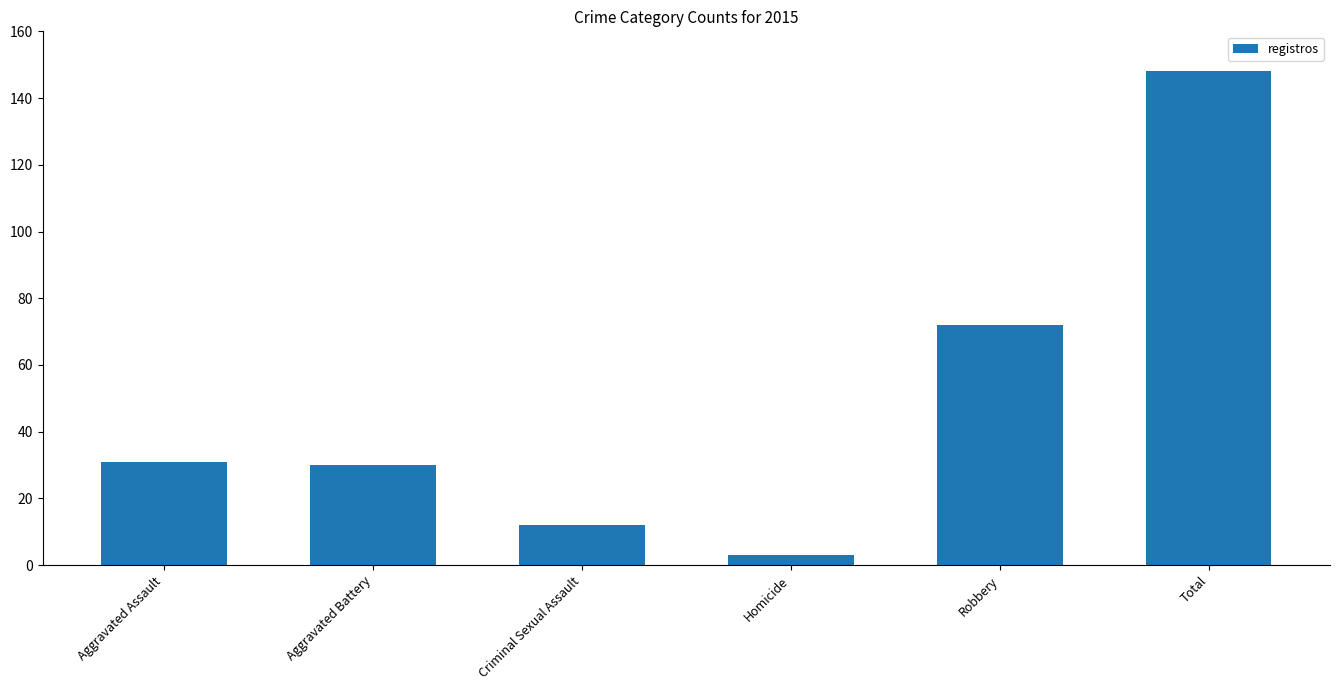

How many bars are there in total?

6